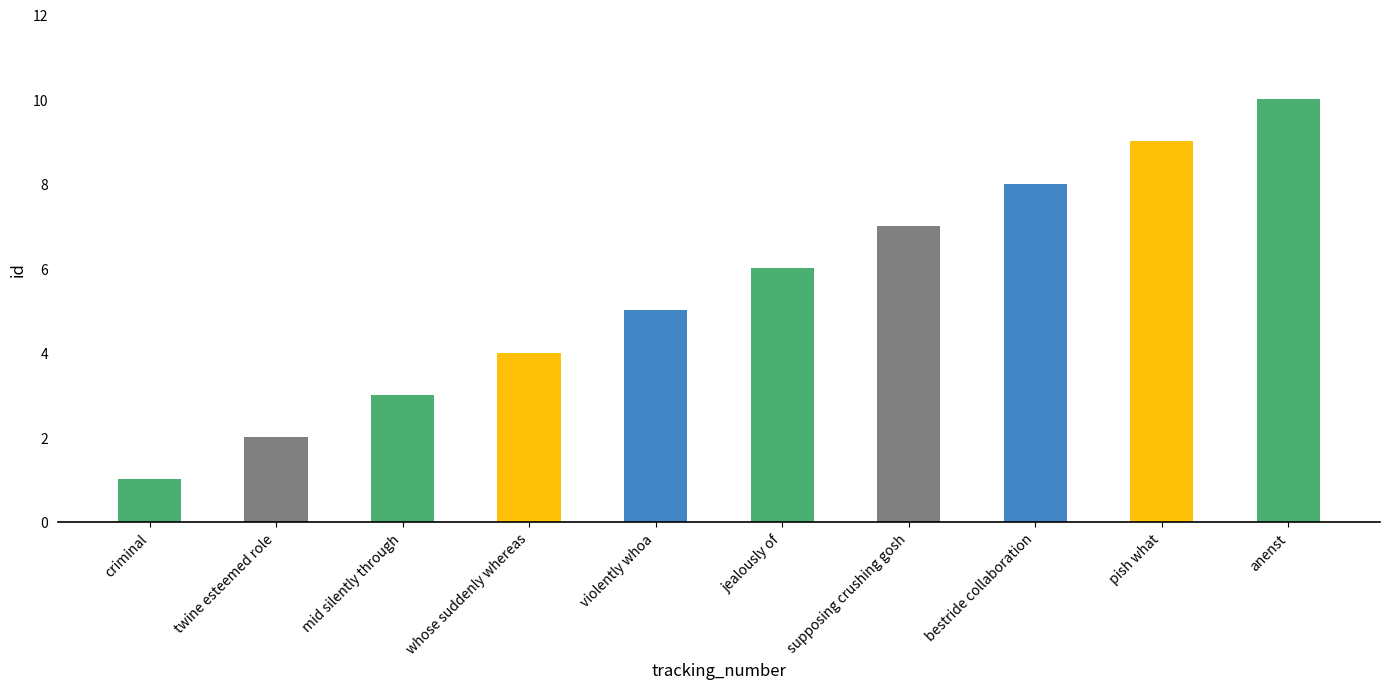

What position from the left is pish what?

9